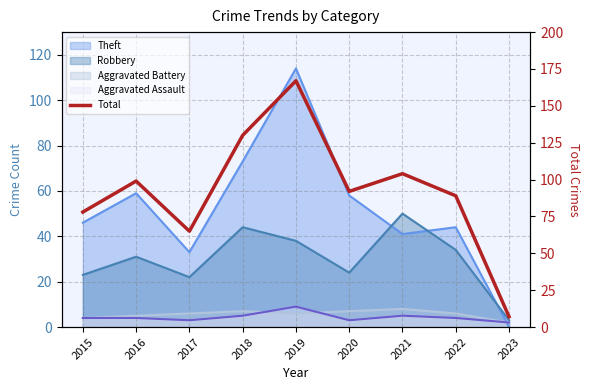

At which category does the data reach its first local peak?

2016